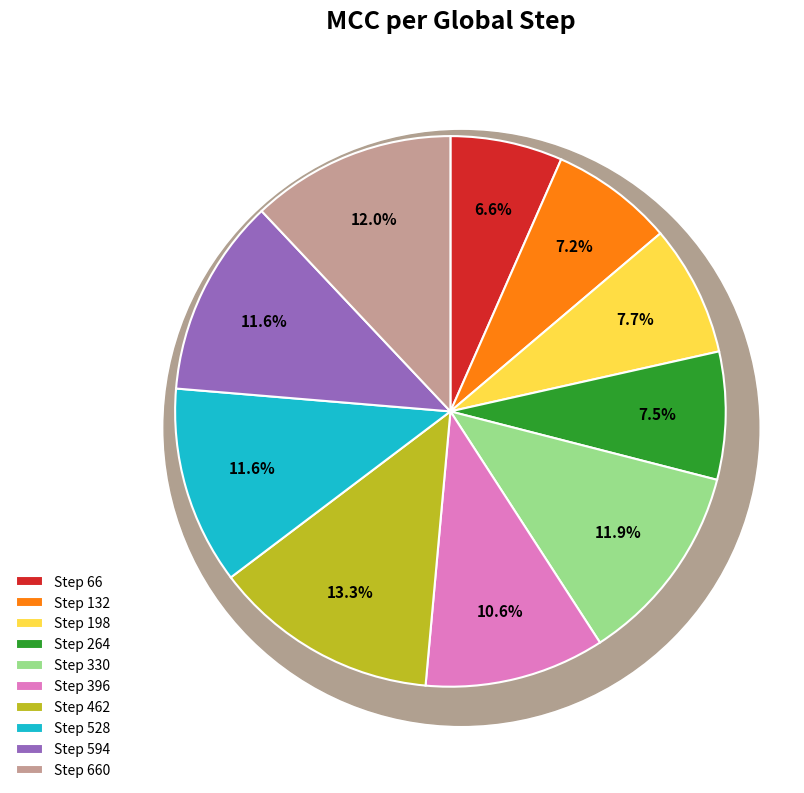

What is the largest slice in the pie chart?

462